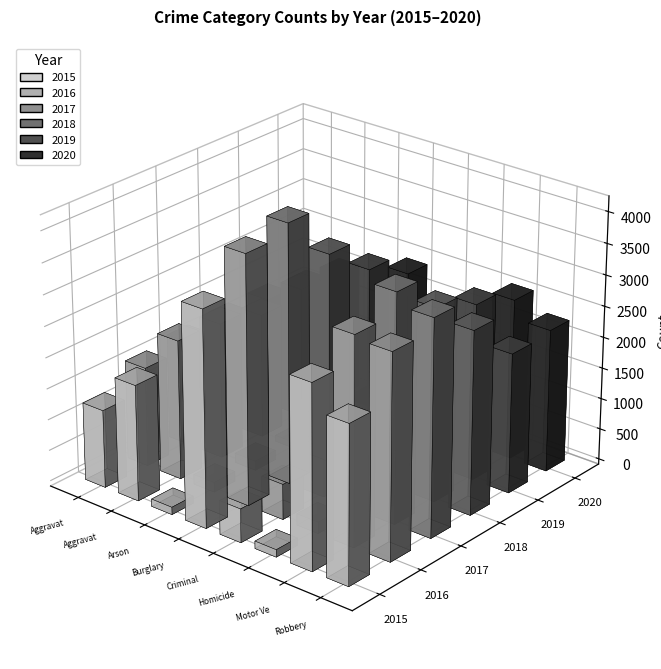

Which category has the highest value in the 2017 series?

Burglary